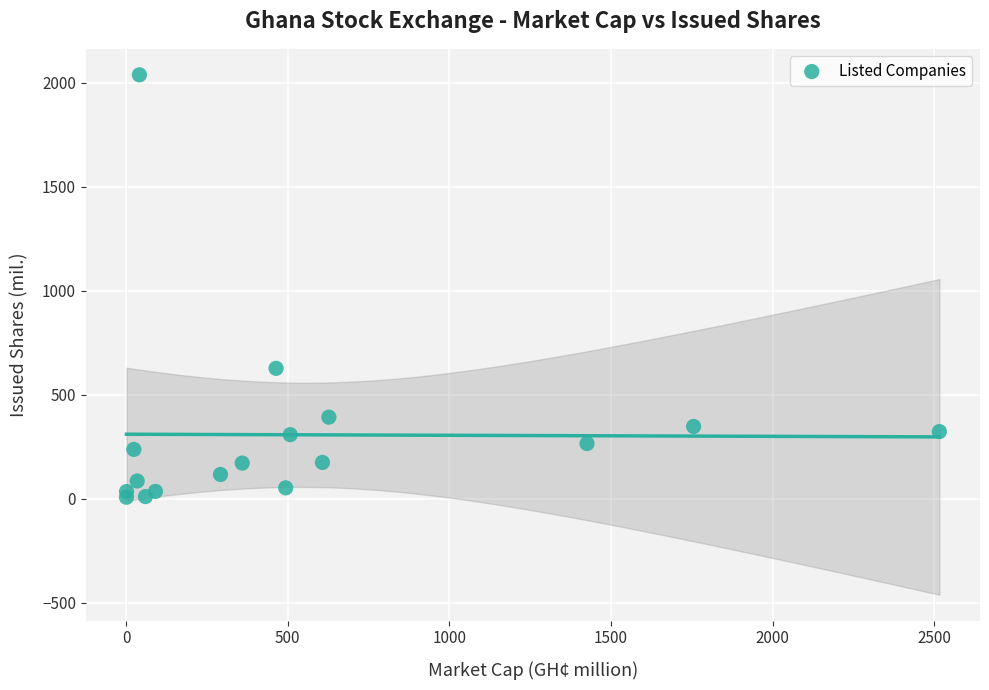

What Y value in the scatter plot is closest to 1022?

626.6